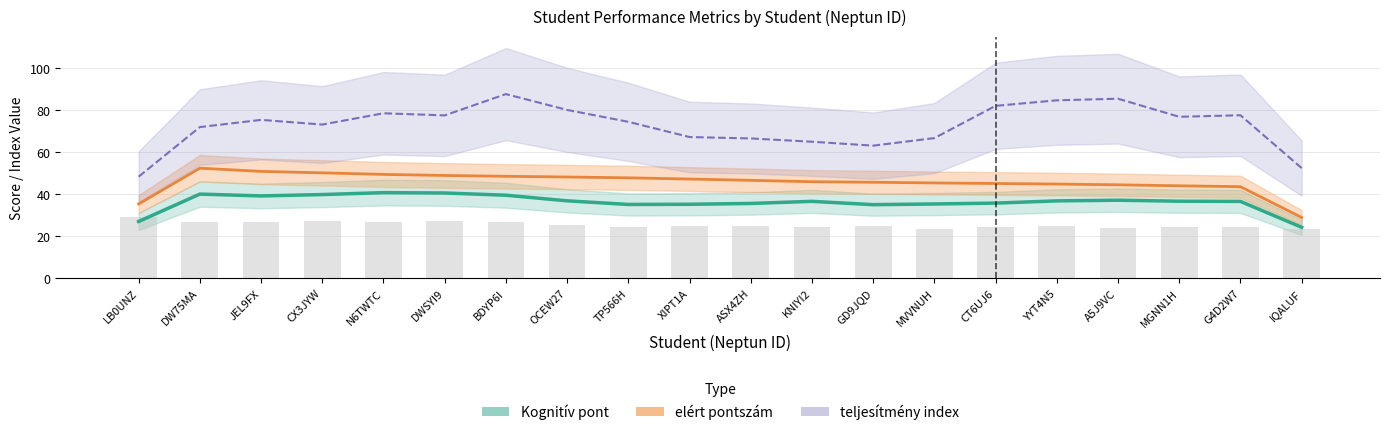

What position from the right is N6TWTC?

16